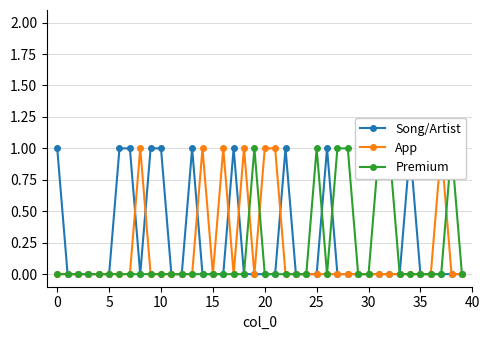

Between 14 and 32, which series saw the biggest shift?

App